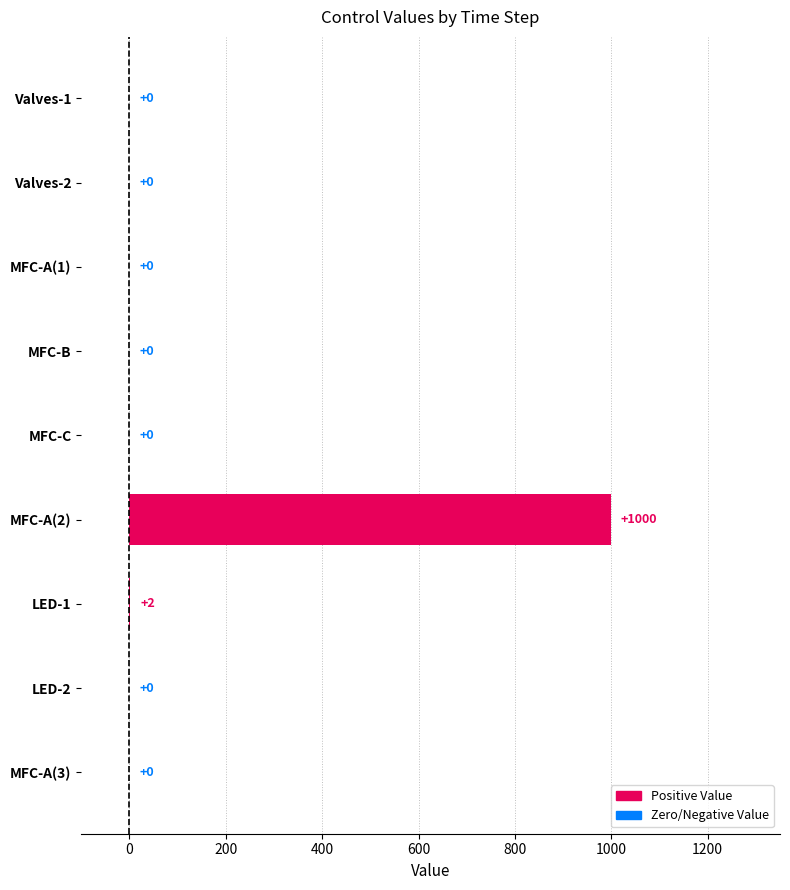

Are the bars horizontal?

Yes